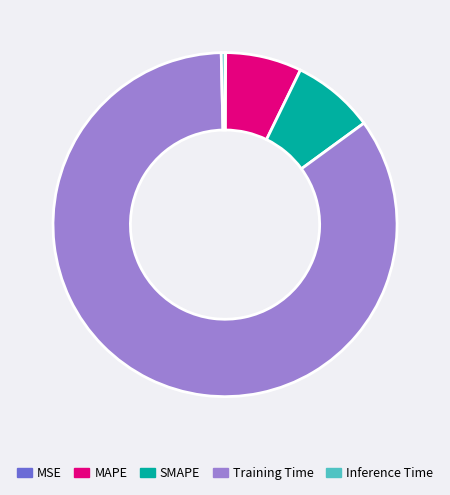

Does any single category account for the majority?

Yes